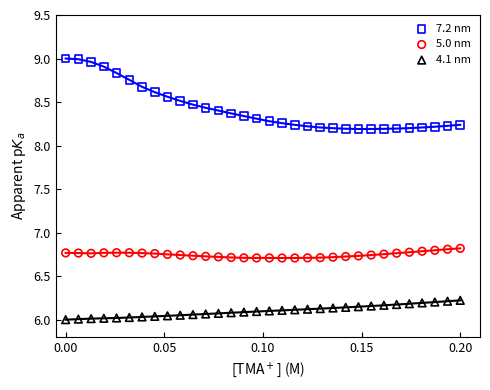

Across all data points, what is the range of Y values (max minus min)?

3.0